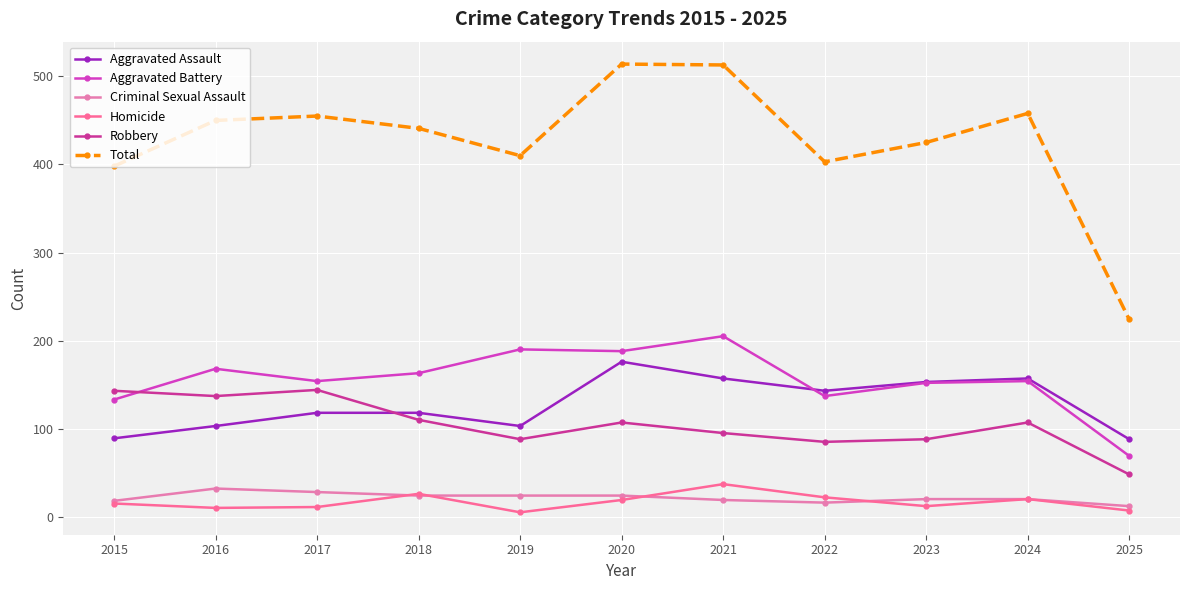

Which series has the largest total across all categories?

Total